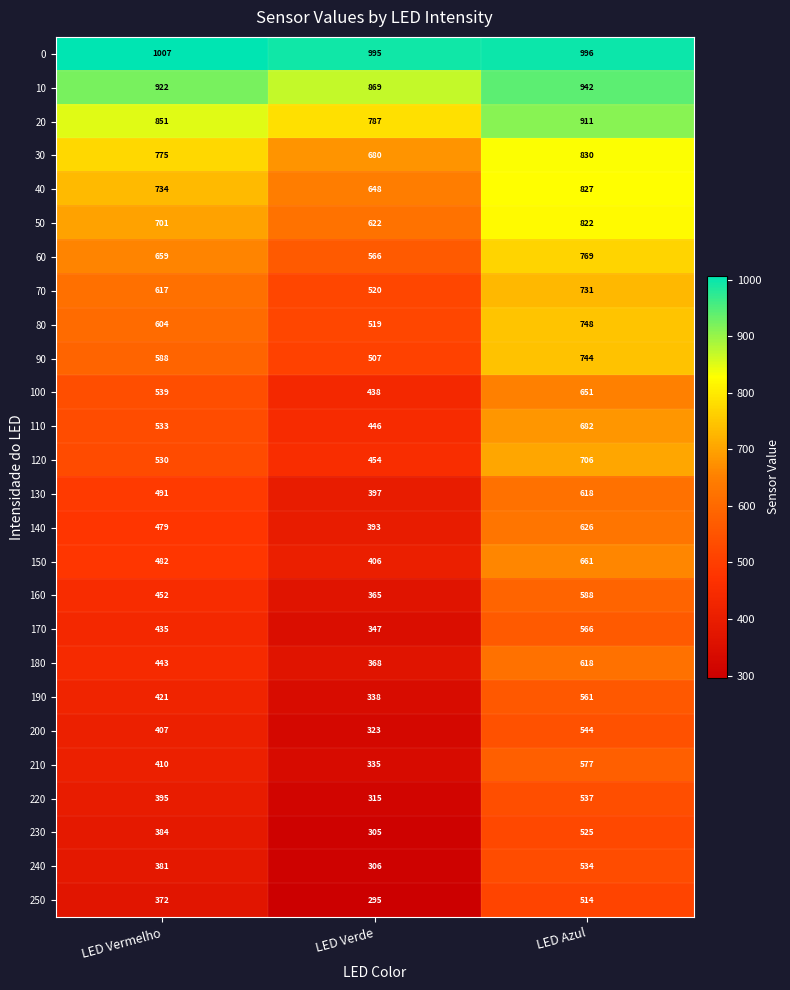

True or false: 160 has a value of 680 at LED Vermelho.

False